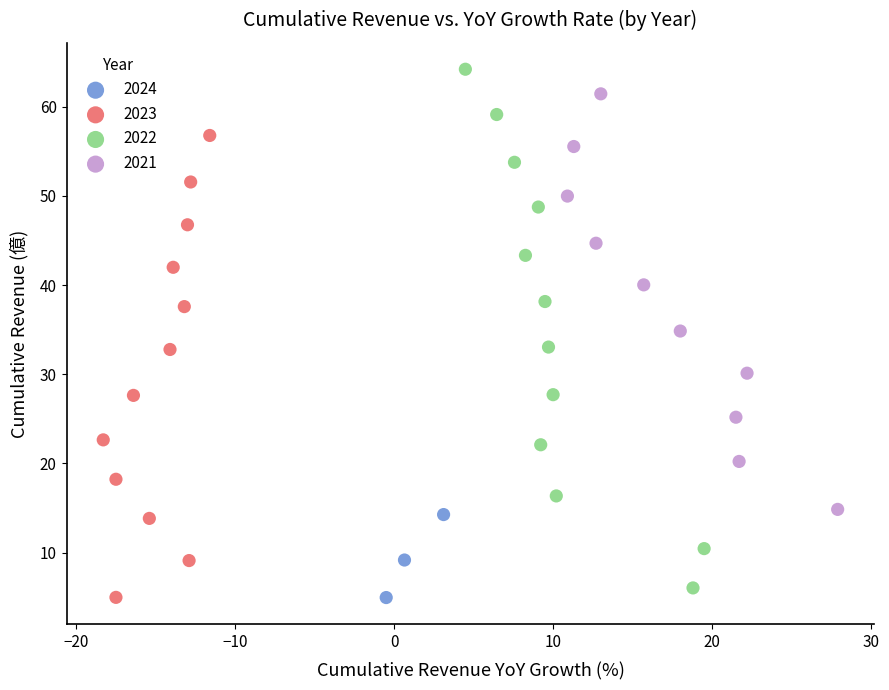

Which series has the largest Y range (max minus min)?

2022